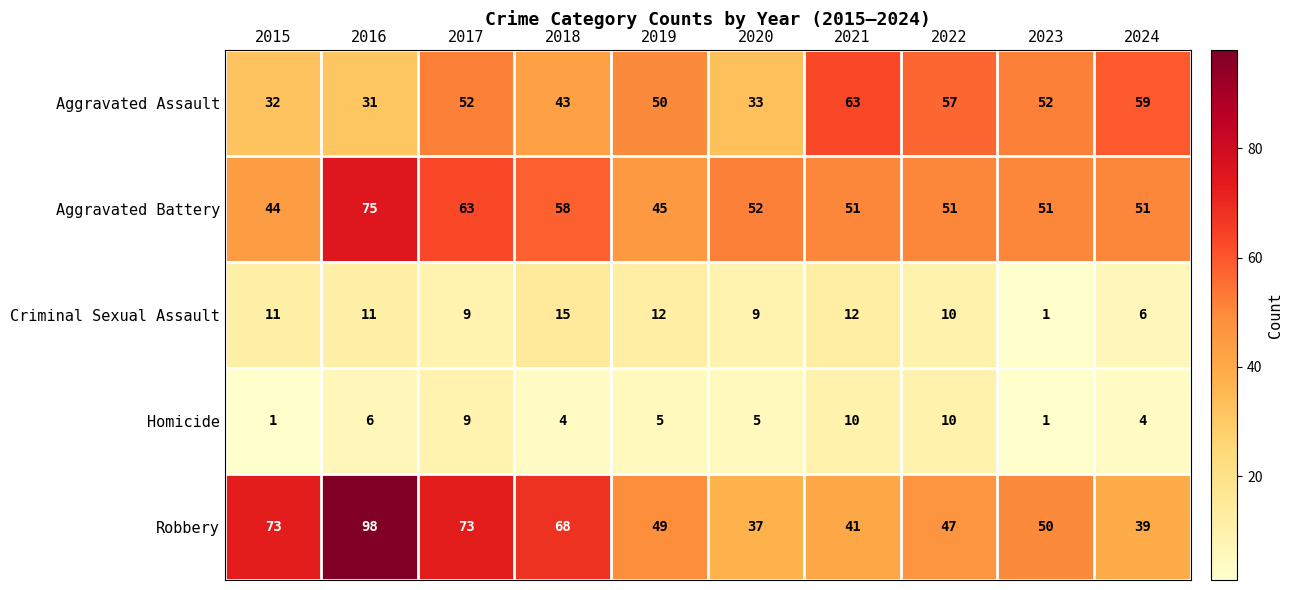

The Aggravated Battery series shows 75 at 2016. True or false?

True